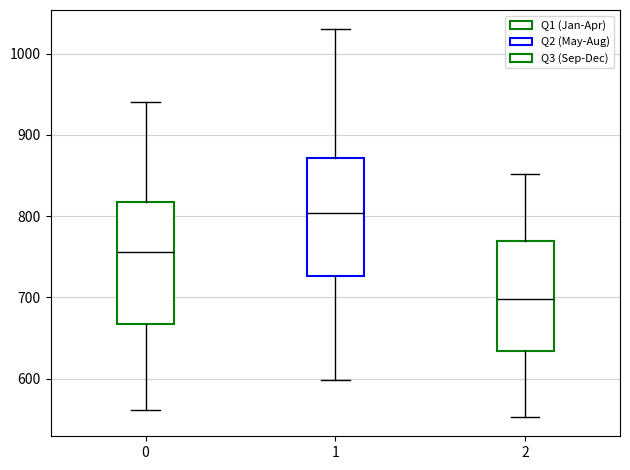

Reading left to right, transcribe this box plot: for each box, give where its median line is, the range the box spans, and where its two whiskers end, as read against the y-axis. The values are not printed on the chart, so give them approximately, as read against the axis.

0: median 760, box 670 to 820, whiskers 560 to 940
1: median 800, box 730 to 870, whiskers 600 to 1030
2: median 700, box 630 to 770, whiskers 550 to 850